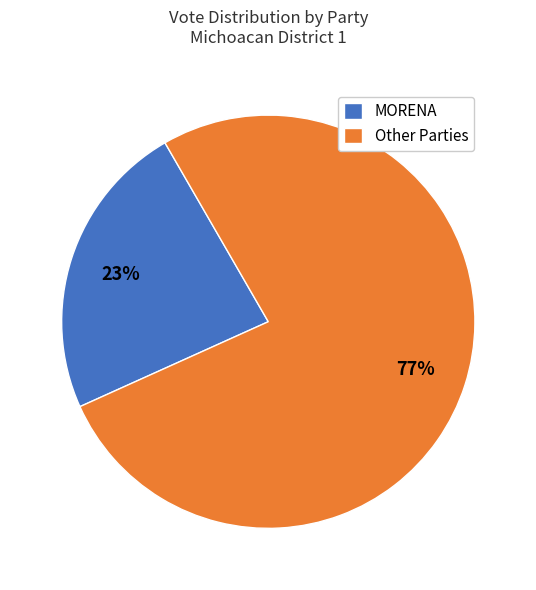

To the nearest percent, what is the average slice percentage?

50%